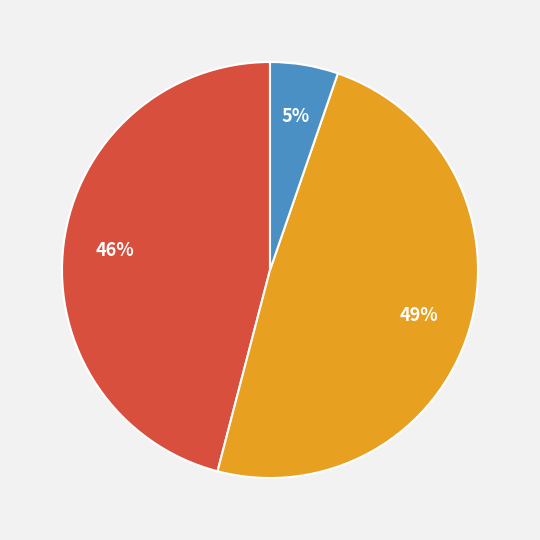

Is there a majority slice in this chart?

No